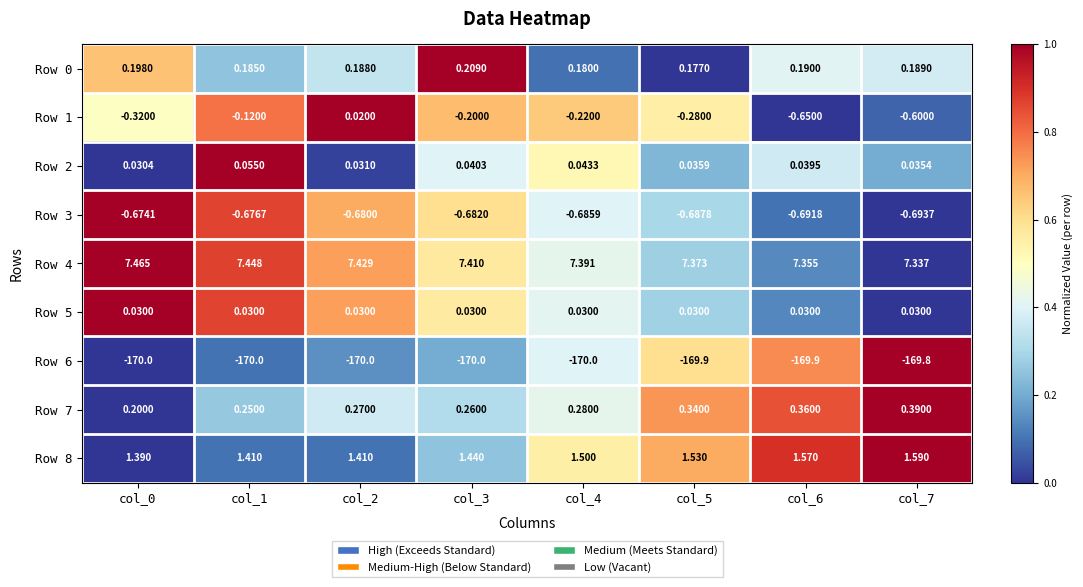

How many data points does each series have?

8